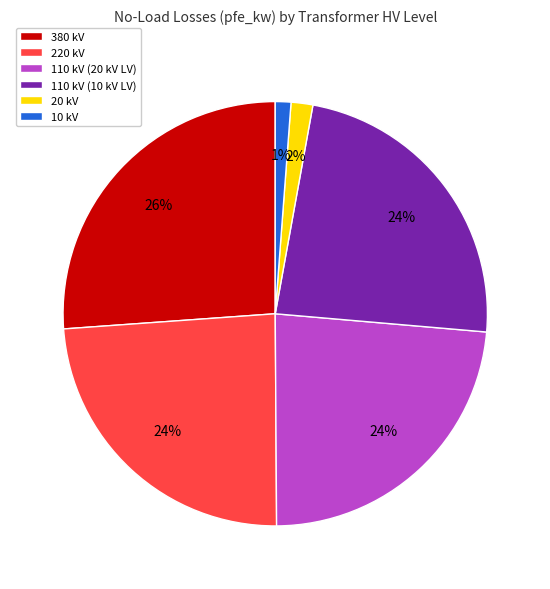

What percentage is the 220 kV slice, to the nearest percent?

24%